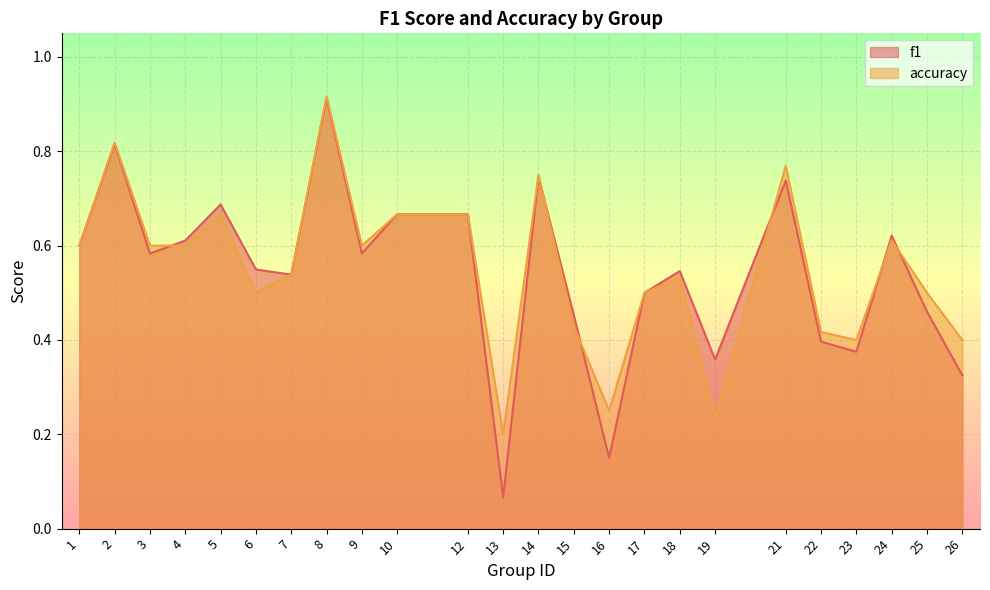

What is the value of the accuracy point at the 12th from the left?

0.2